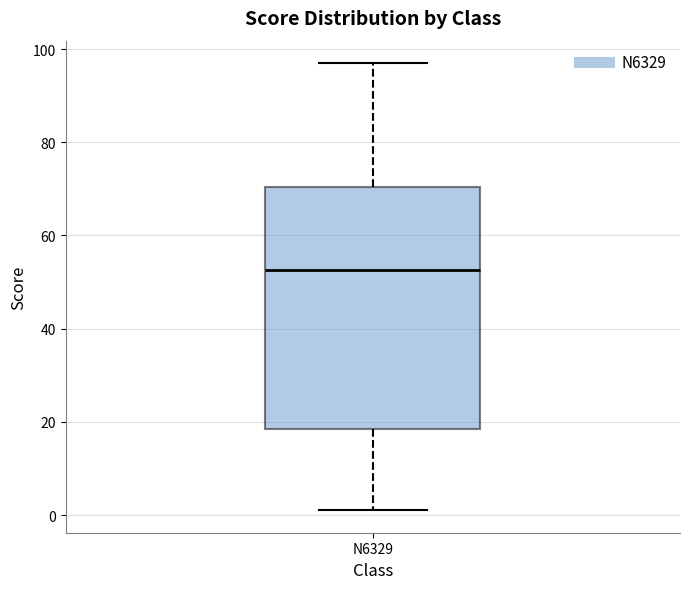

Read this box plot against the y-axis: the position of the median line, the range covered by the box, and the ends of both whiskers. The values are not printed on the chart, so give them approximately, as read against the axis.

median 52, box 18 to 70, whiskers 2 to 98